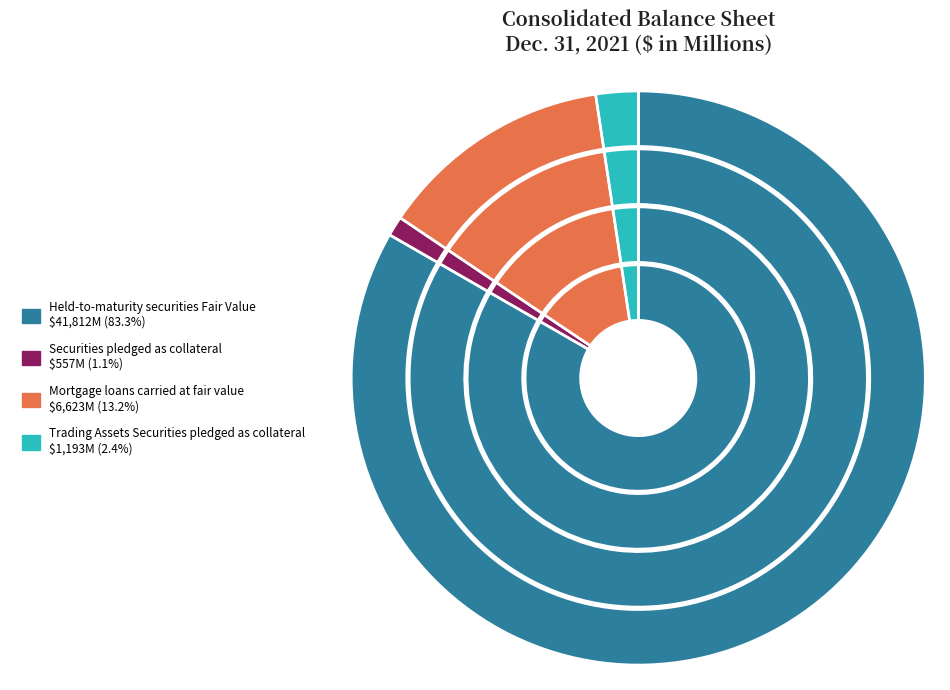

What is the ratio of the value at Mortgage loans carried at fair value to the value at Held-to-maturity securities Fair Value?

0.2